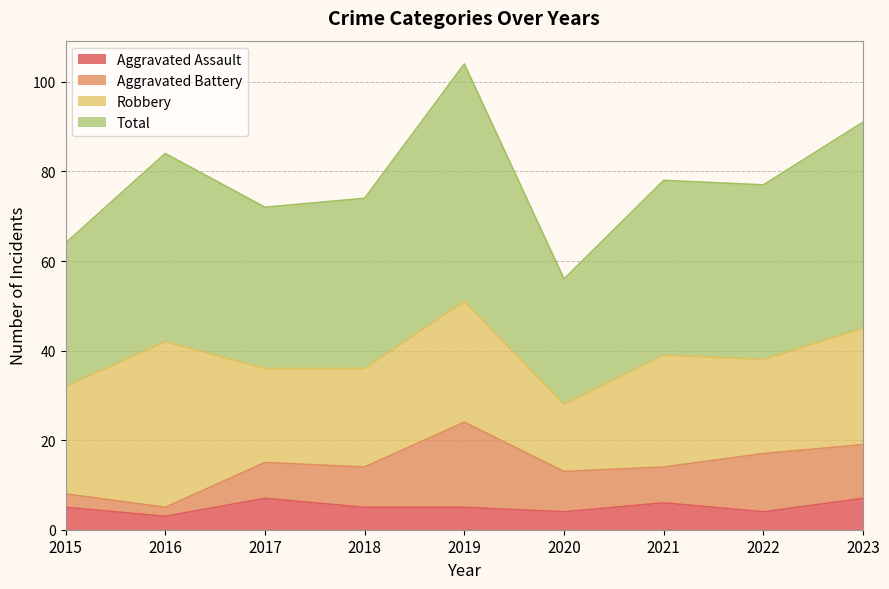

What is the greatest value displayed?

104